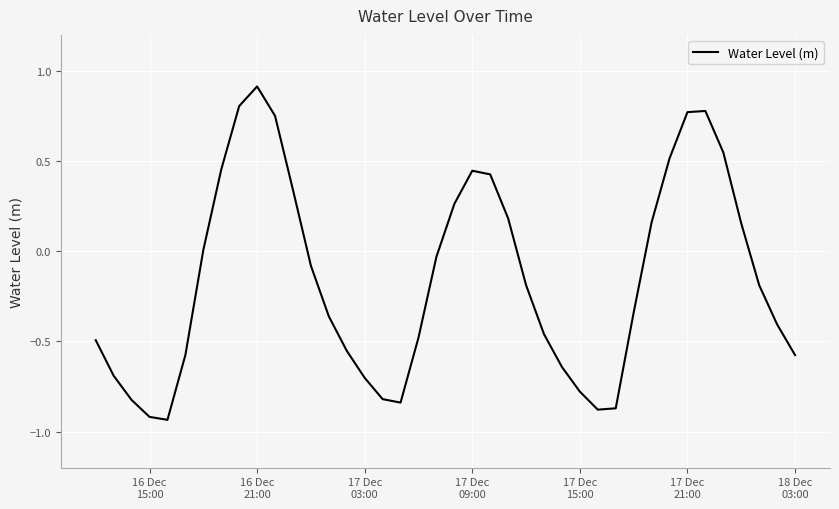

True or false: there are more than 0 points higher than both neighbors.

True